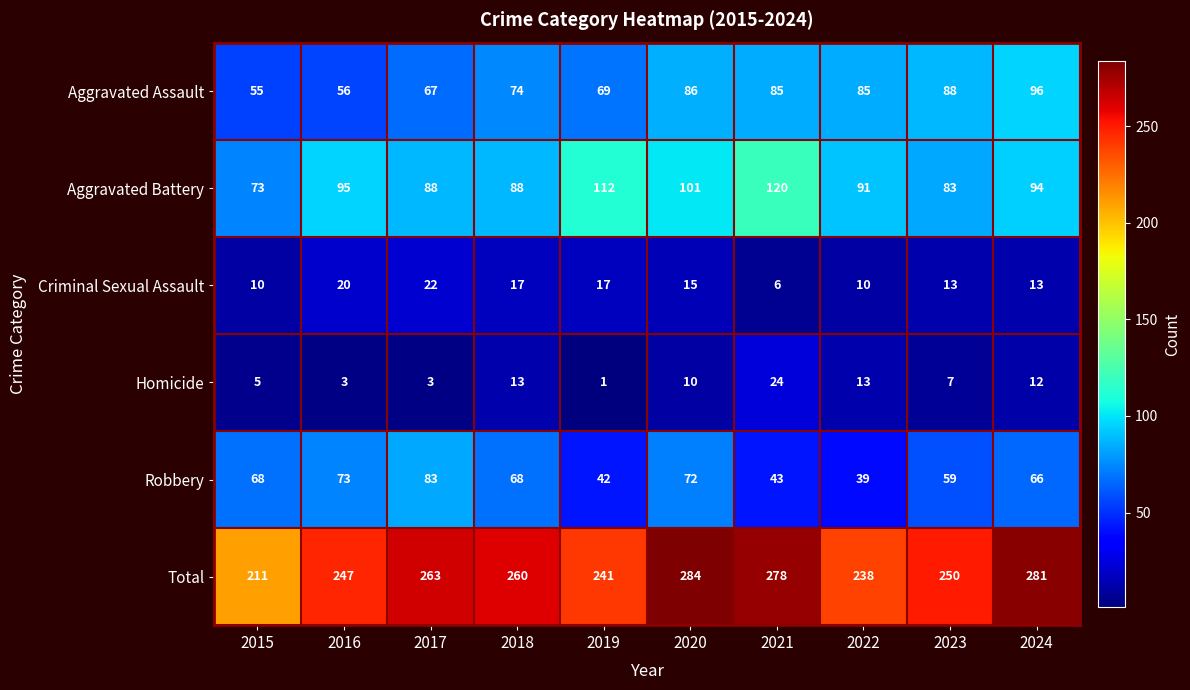

Which series has the widest spread of values?

Total